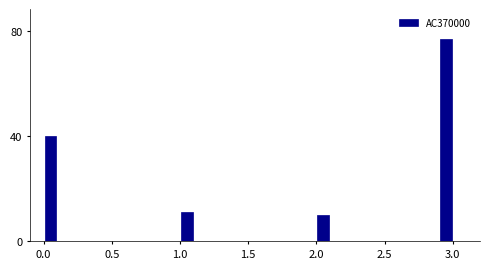

Around what value on the x-axis is the tallest bar? Give the approximate position of its centre, as read against the axis.

2.95